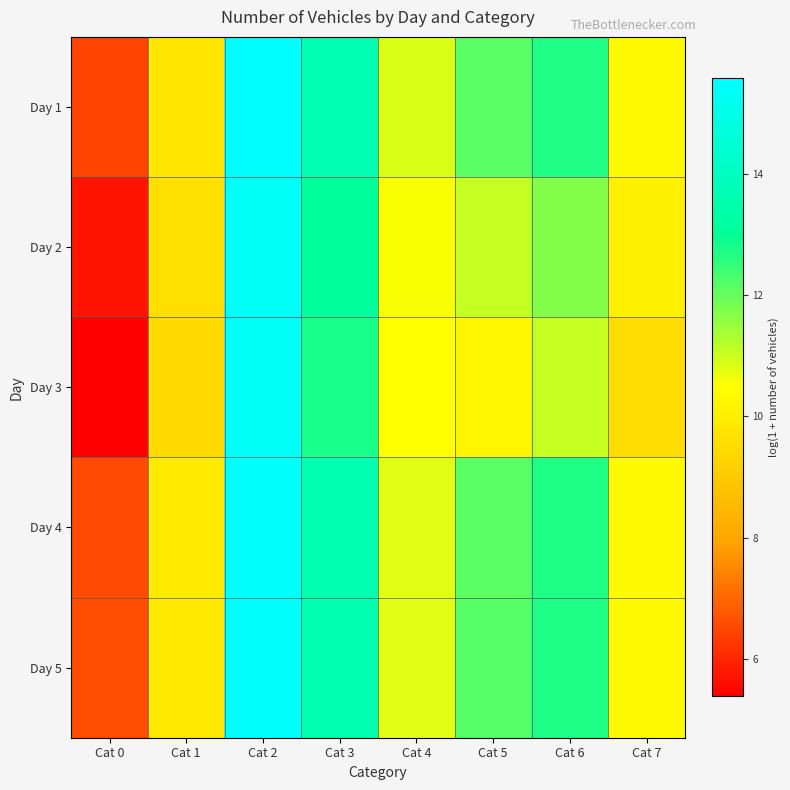

Between Cat 0 and Cat 6, which is larger?

Cat 6